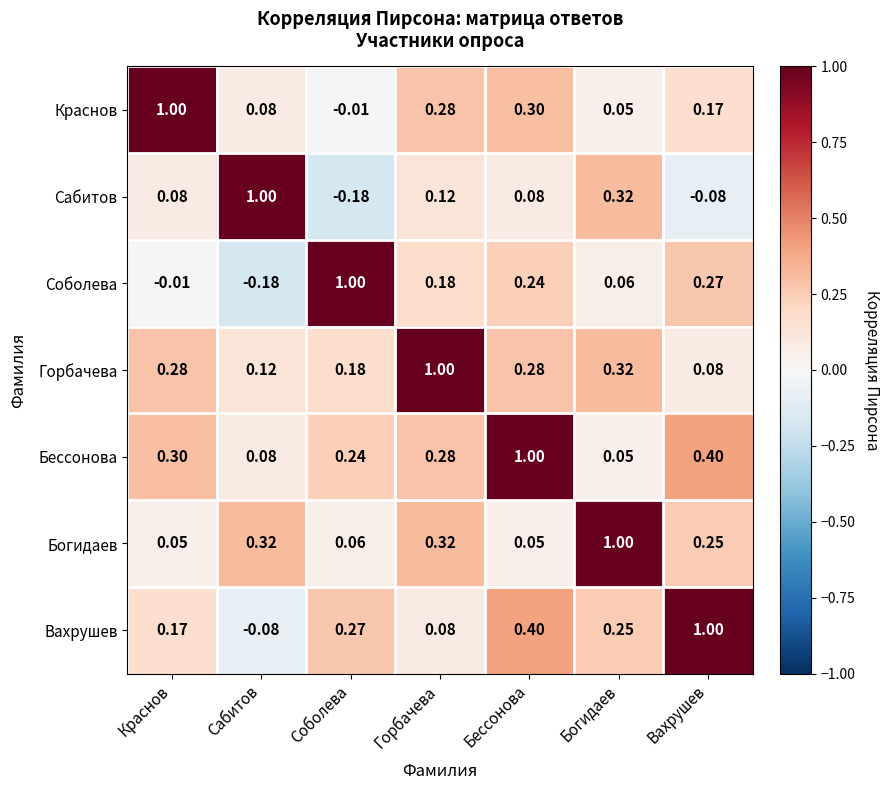

At which category is the sum across all series the highest?

Бессонова